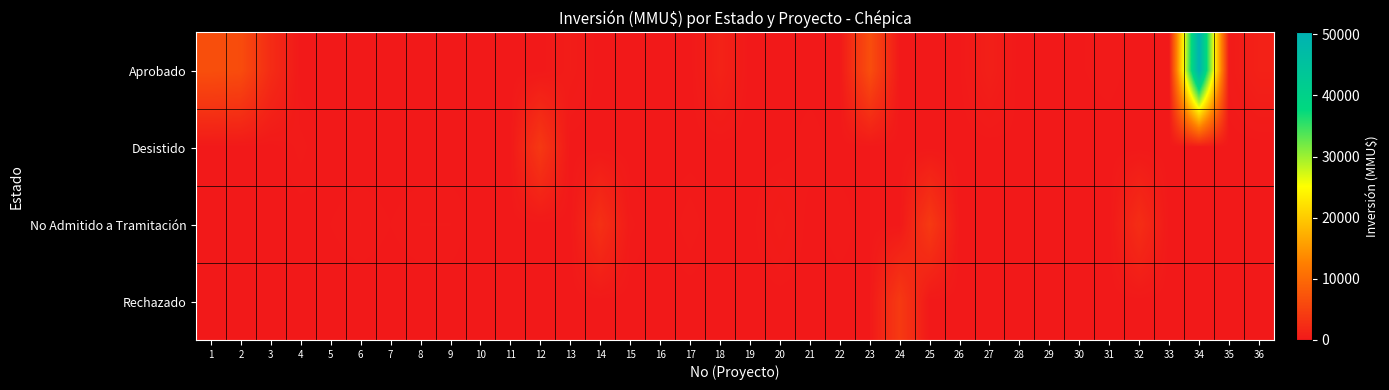

Which series has the largest total across all categories?

Aprobado